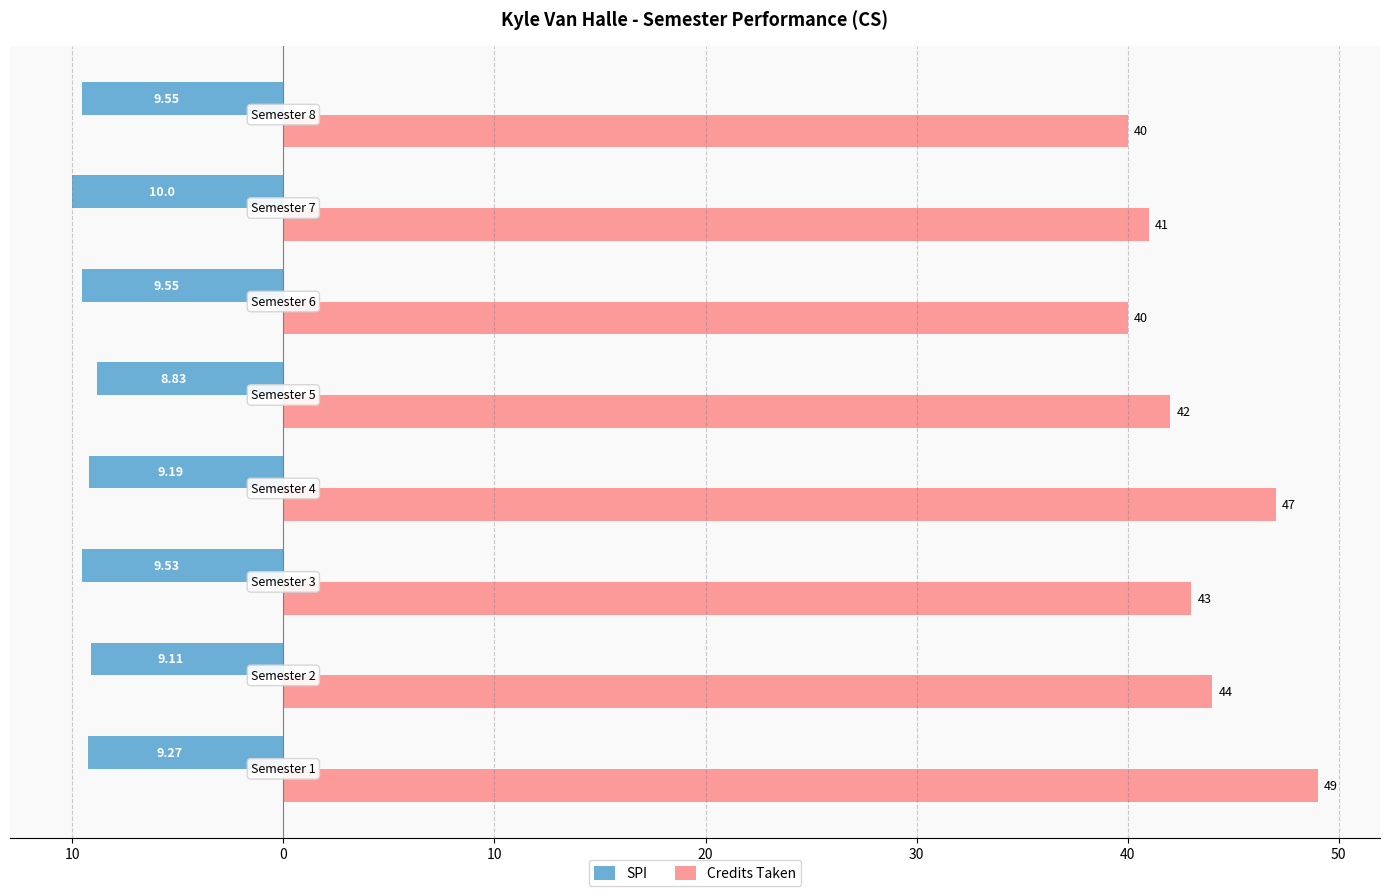

What are all the series names shown in the legend?

SPI, Credits Taken